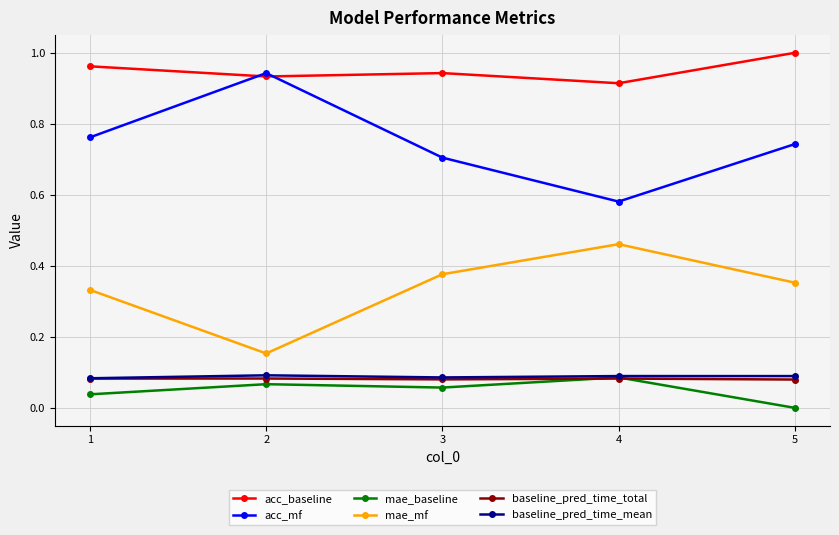

True or false: mae_baseline has more than 1 interior local peaks.

True